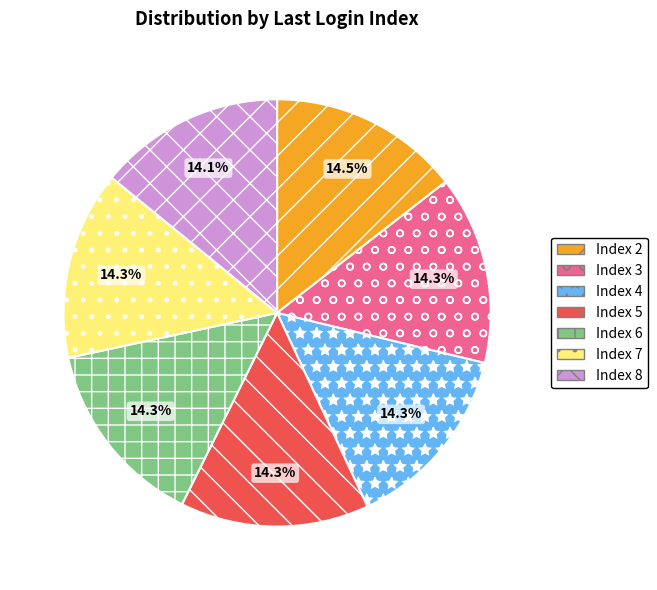

Count the number of slices in the pie.

7